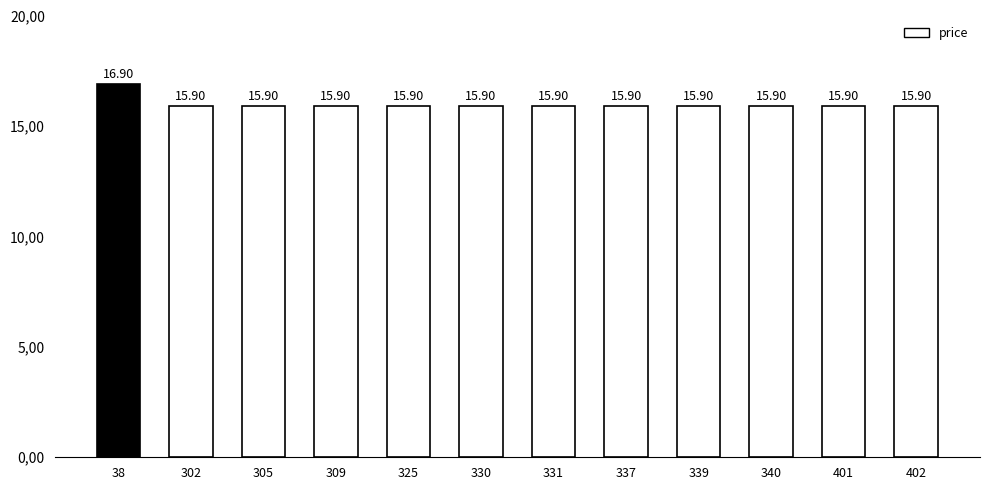

Approximately how many times larger is the value at 337 compared to 309?

1.0